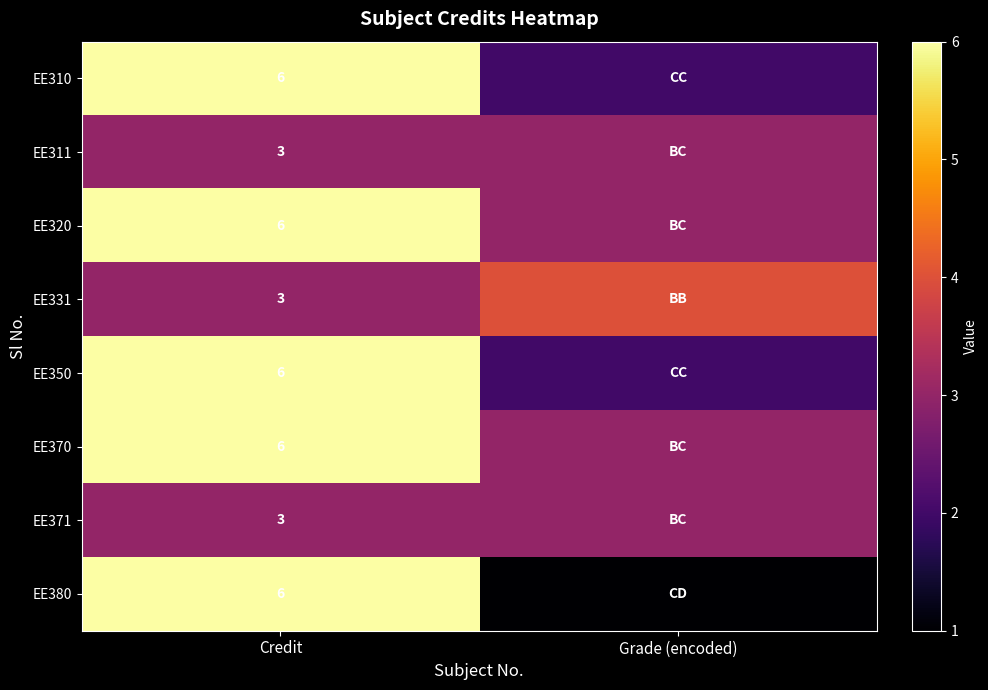

What is the spread (max minus min) of values at Credit?

3